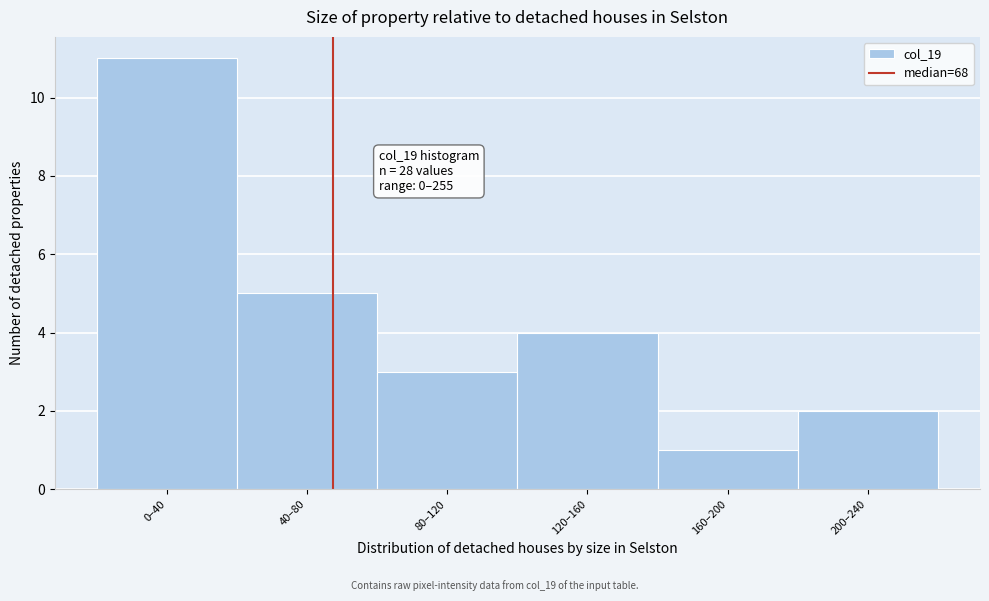

Reading left to right, extract all data points from this chart.

0–40=11	40–80=5	80–120=3	120–160=4	160–200=1	200–240=2